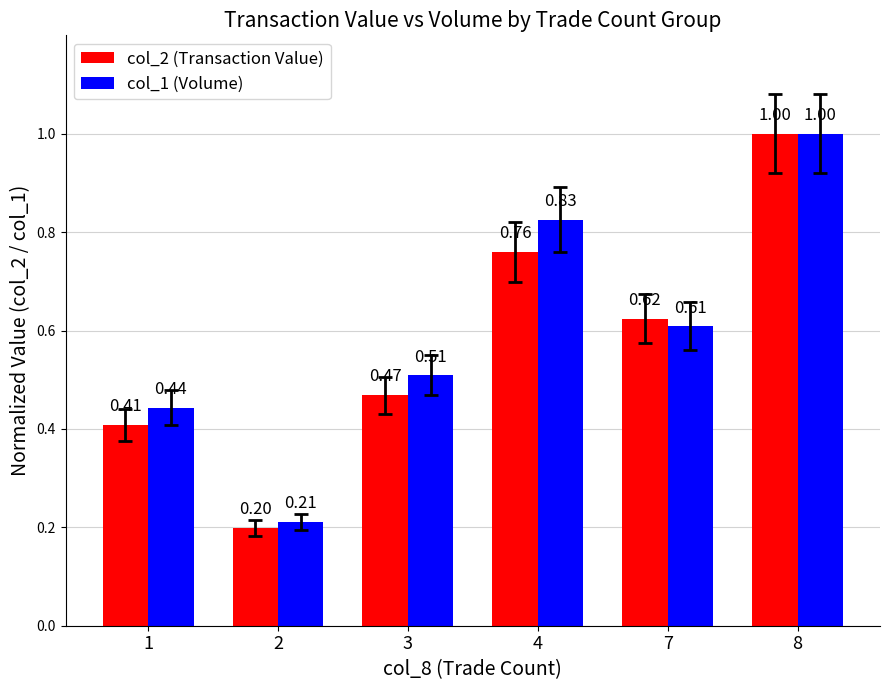

Count the col_1 (Volume) values in the range 0 to 1.

6